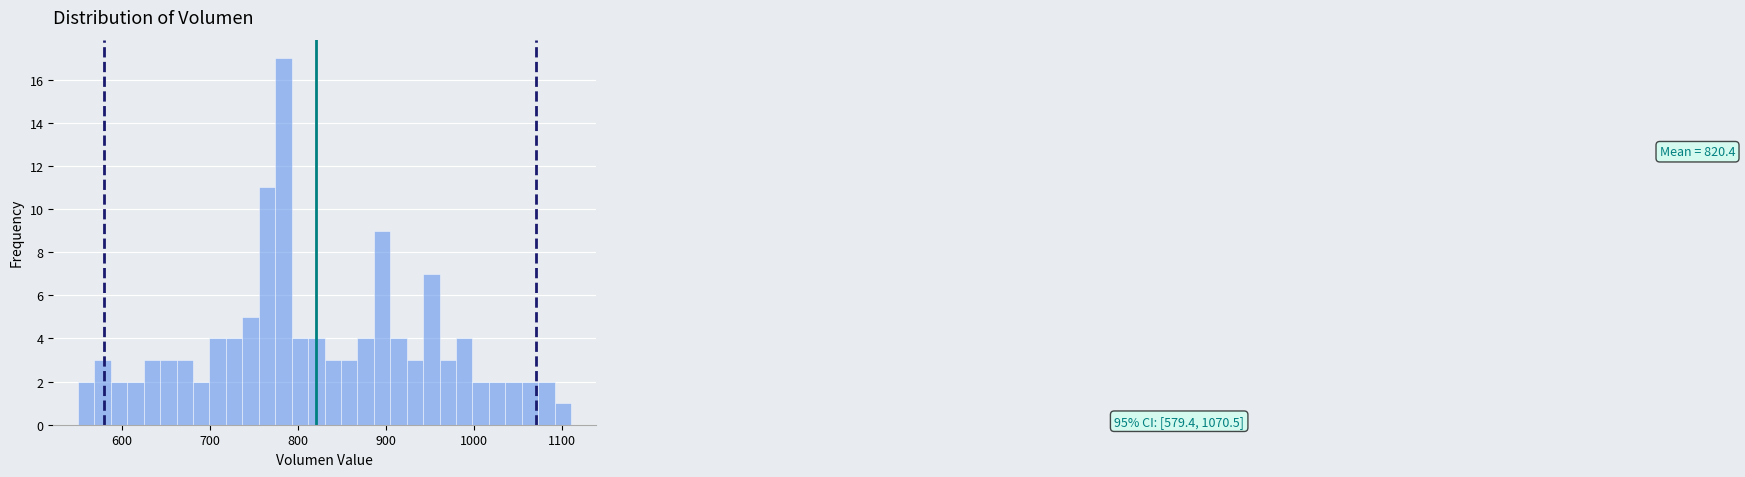

Read against the x-axis, roughly where is the centre of the tallest bar?

780